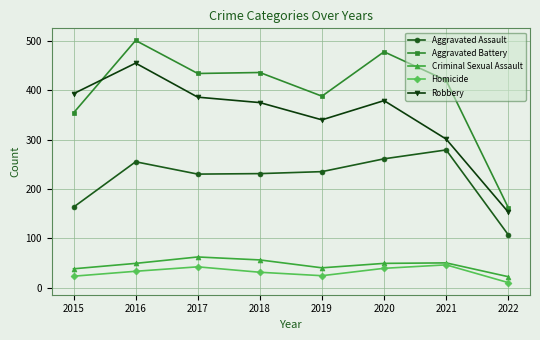

What are all the series names shown in the legend?

Aggravated Assault, Aggravated Battery, Criminal Sexual Assault, Homicide, Robbery